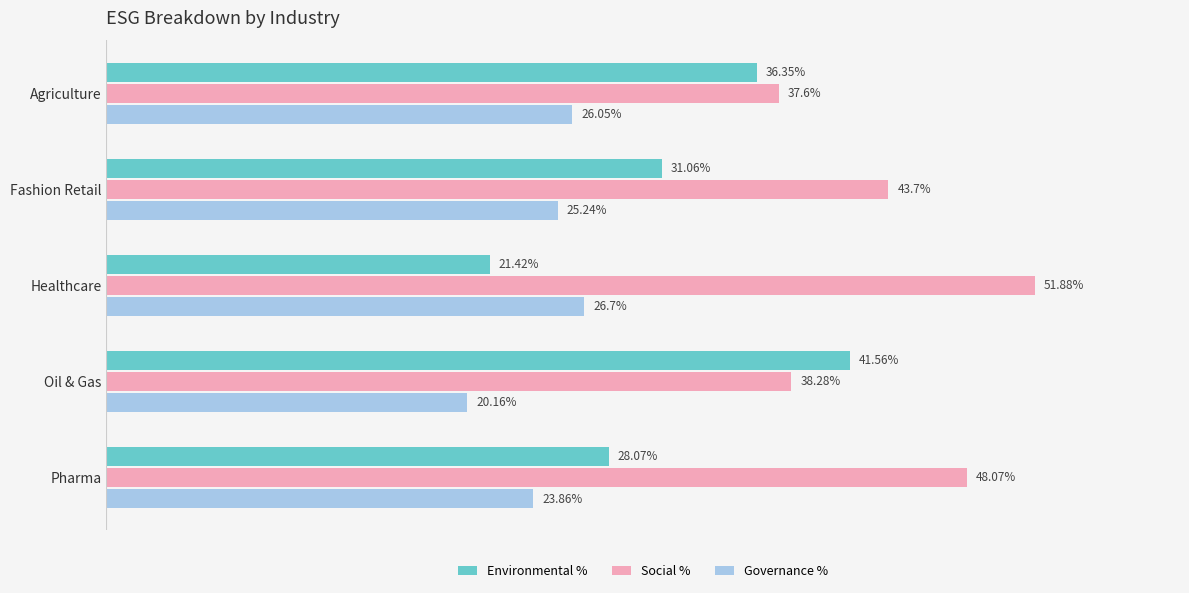

Is the value of Social % at Pharma greater than the value of Governance % at Healthcare?

Yes